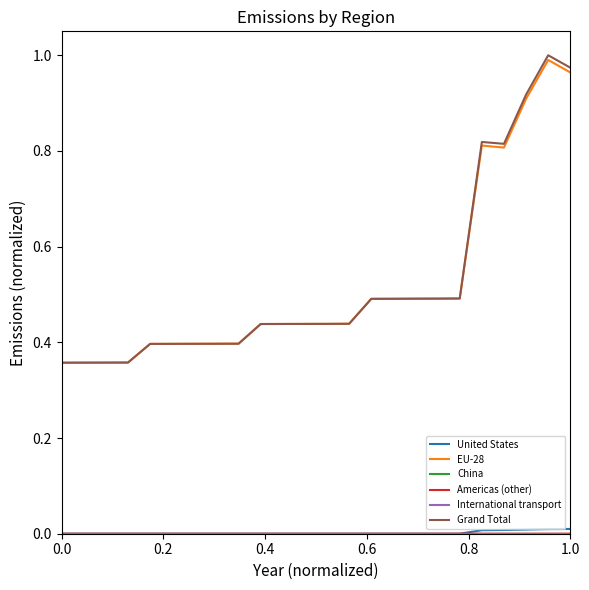

Does the chart have visible grid lines?

No